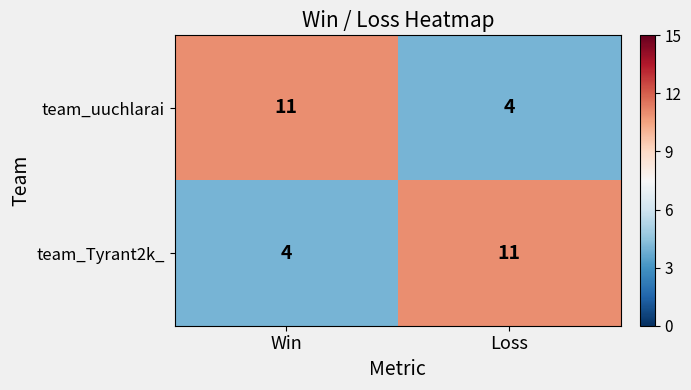

At how many categories does at least one series exceed 9?

2